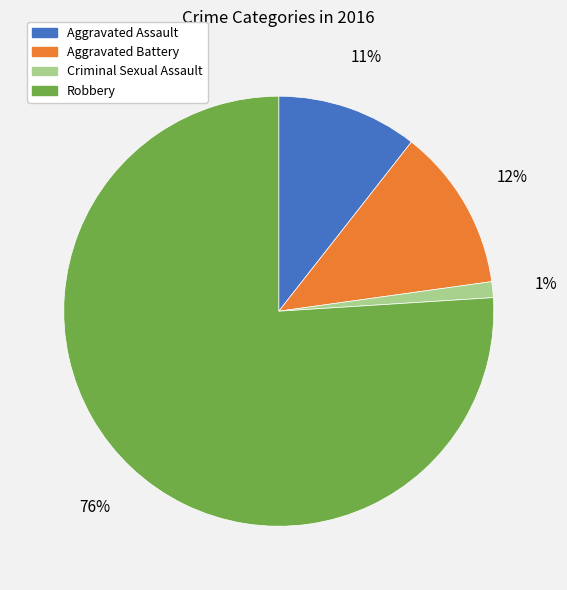

Count the number of slices in the pie.

4